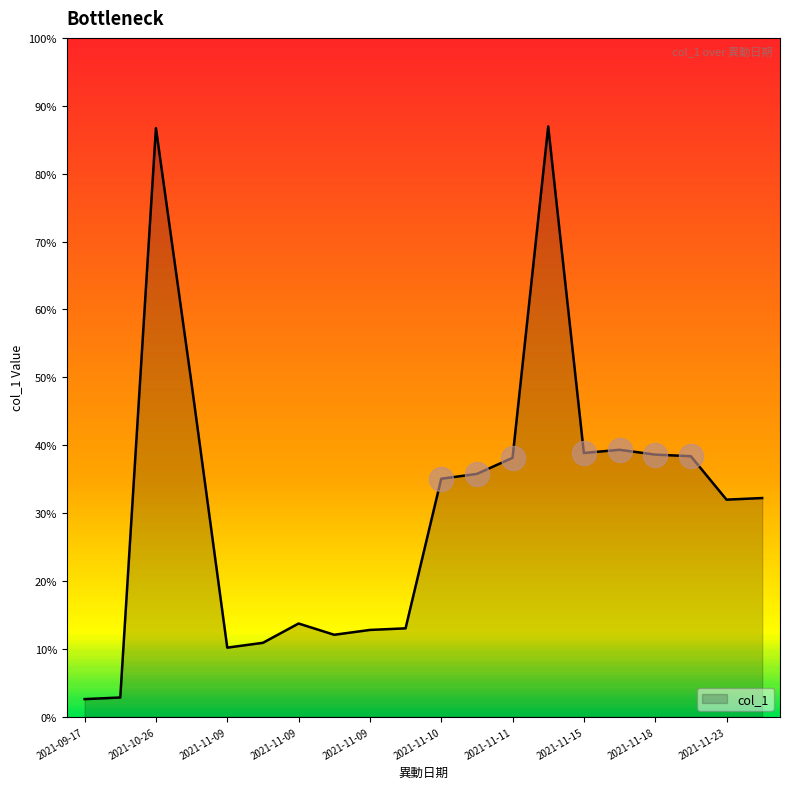

Is this an area chart (filled region under the line)?

Yes